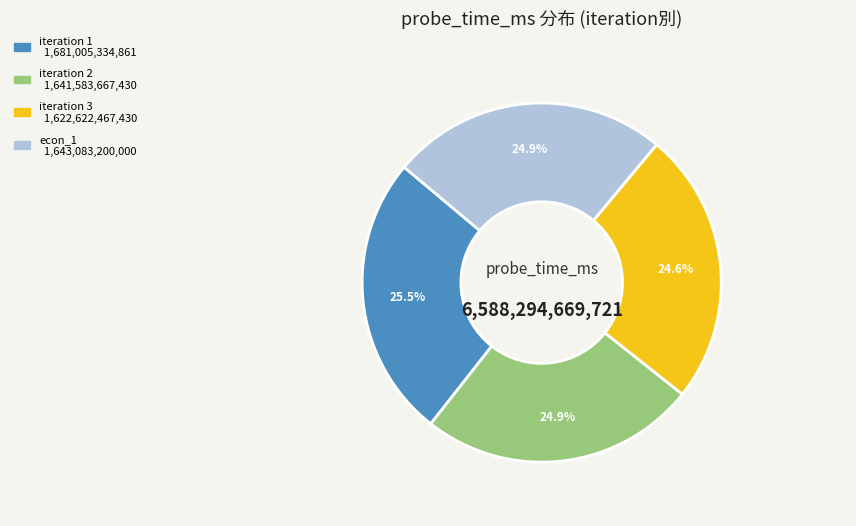

Is there any slice that represents more than half of the pie?

No